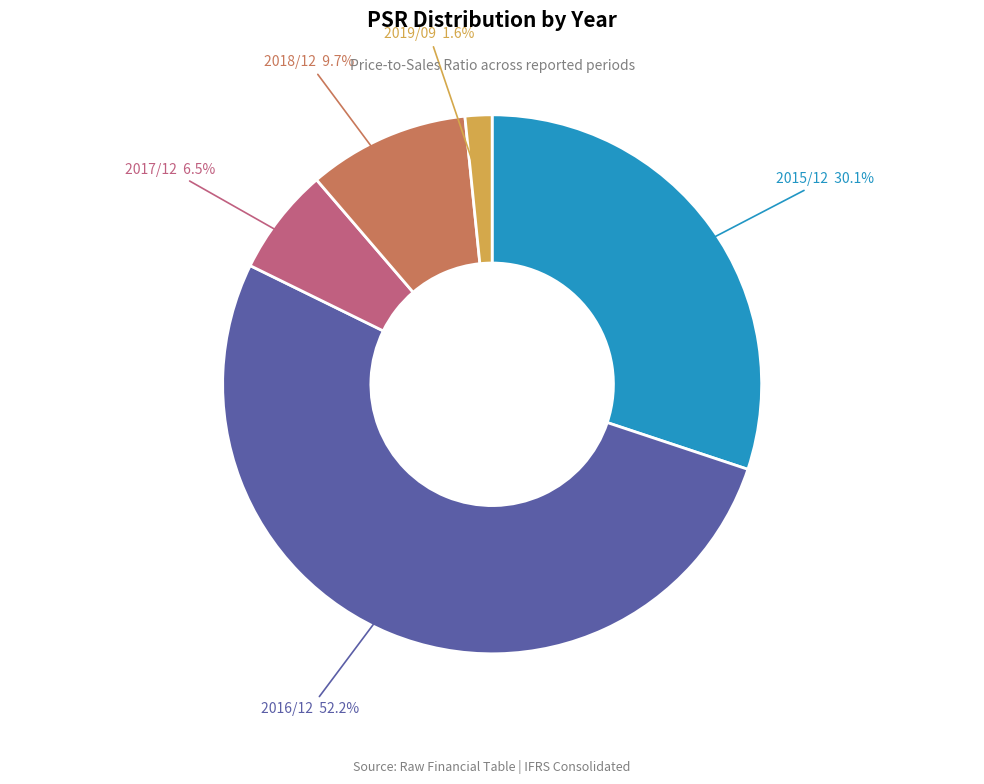

Count the number of slices in the pie.

5